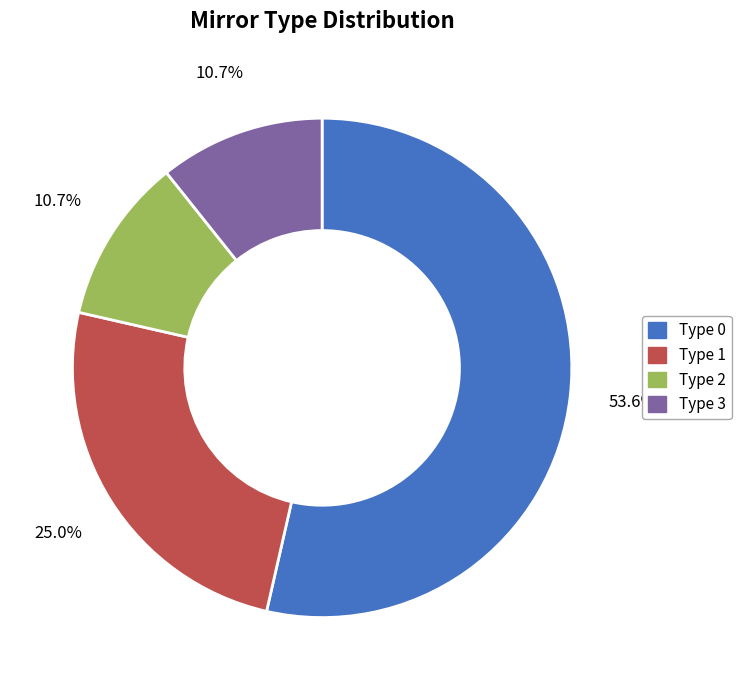

How many slices are in this pie chart?

4